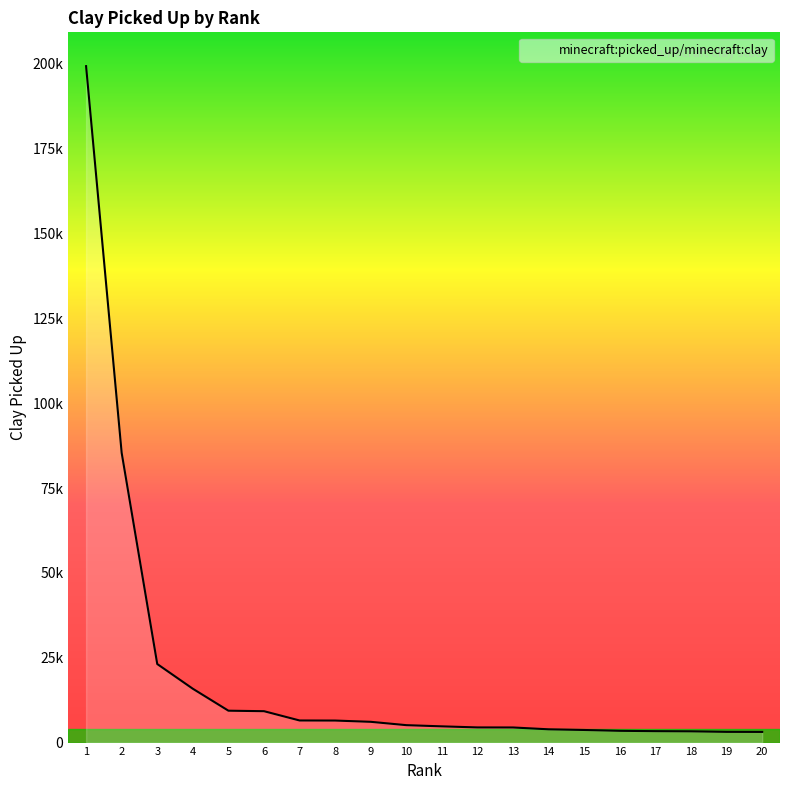

Reading left to right, list all the values displayed in this chart.

199305	85369	23146	15859	9394	9249	6512	6490	6118	5133	4782	4467	4451	3911	3713	3465	3369	3317	3160	3141